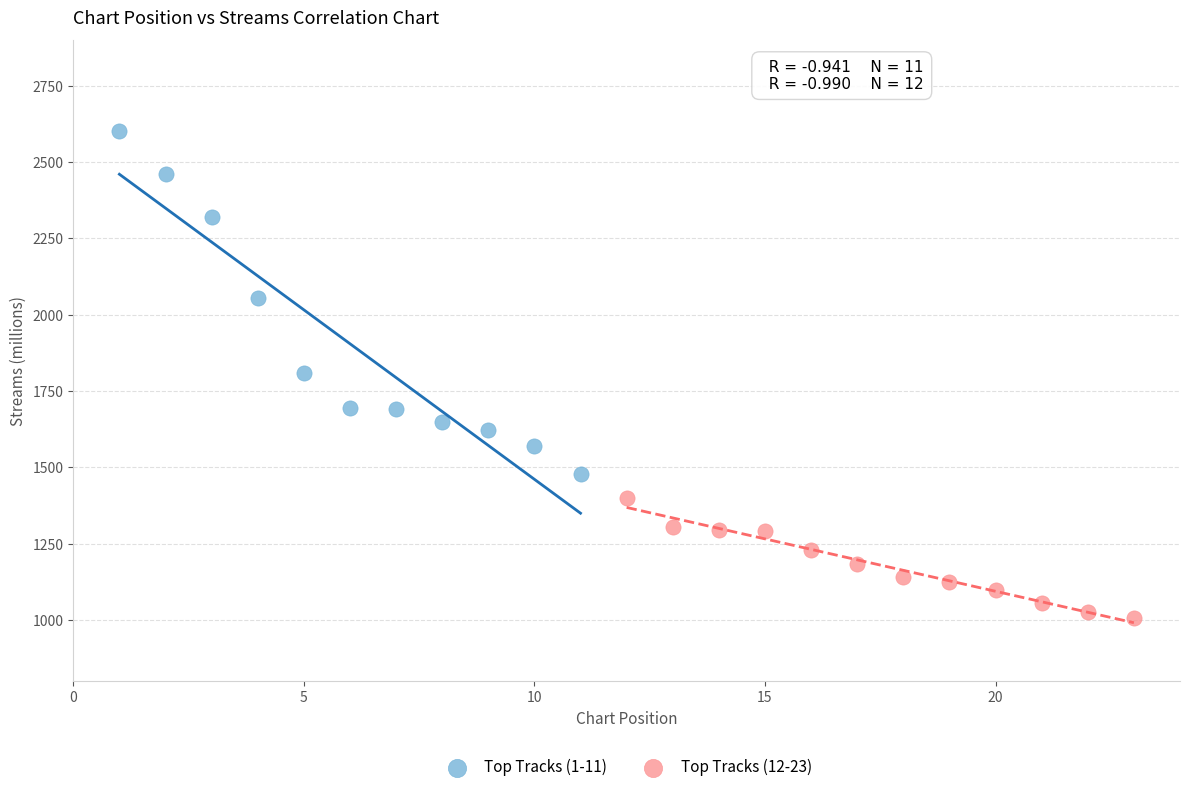

Which series has the largest Y range (max minus min)?

Top Tracks (1-11)